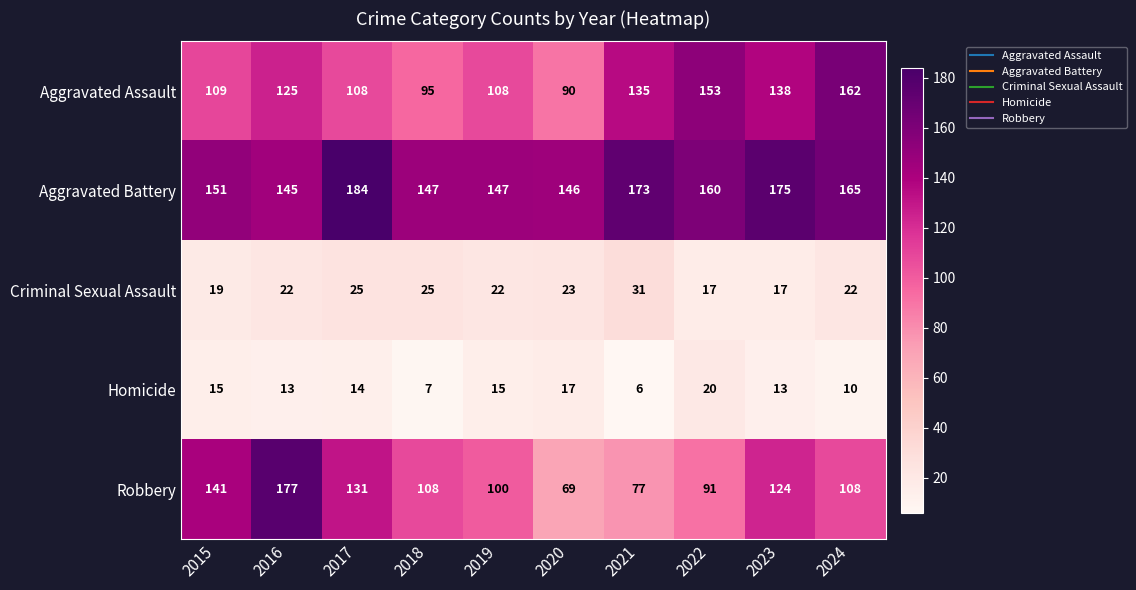

At which category is the sum across all series the highest?

2016